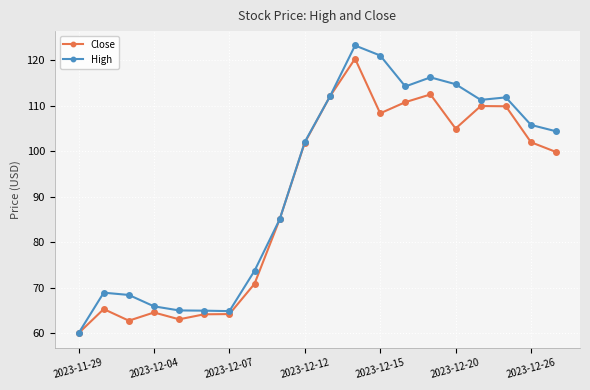

Which series has the largest range (max minus min)?

High